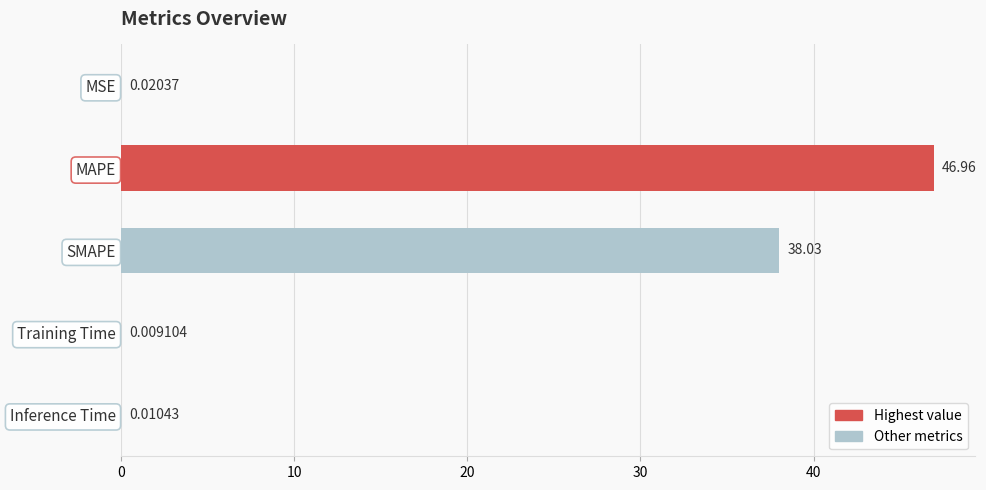

Count the number of data series in this chart.

1